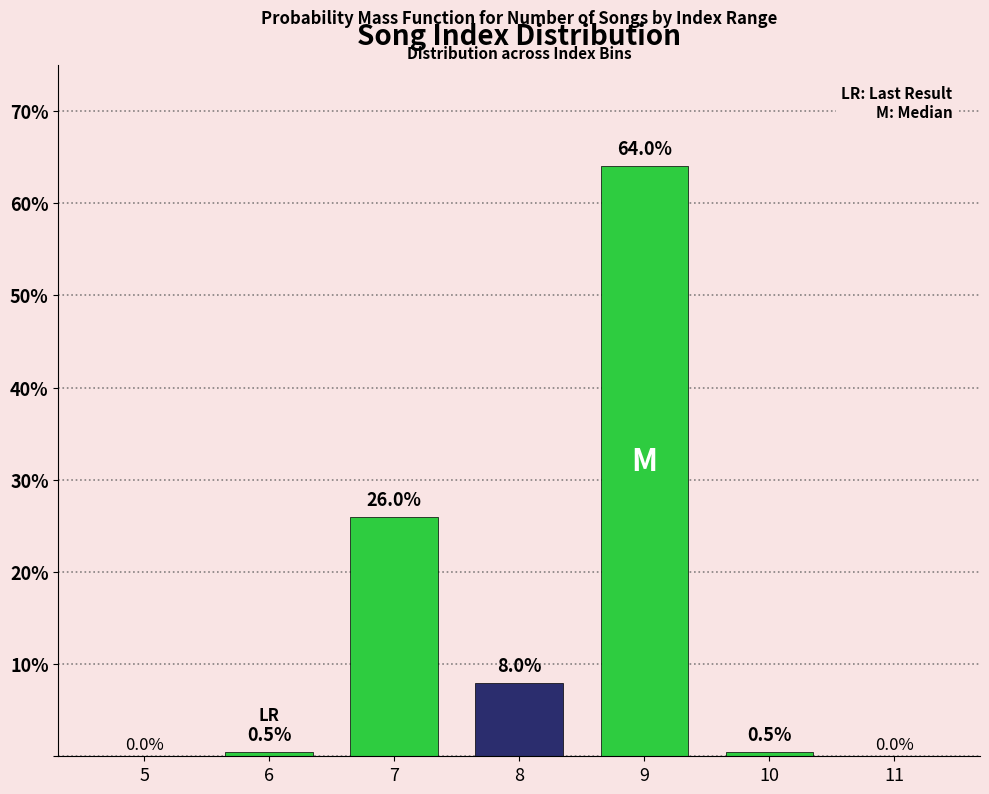

Reading left to right, extract all data points from this chart.

5=0.0	6=0.5	7=26.0	8=8.0	9=64.0	10=0.5	11=0.0